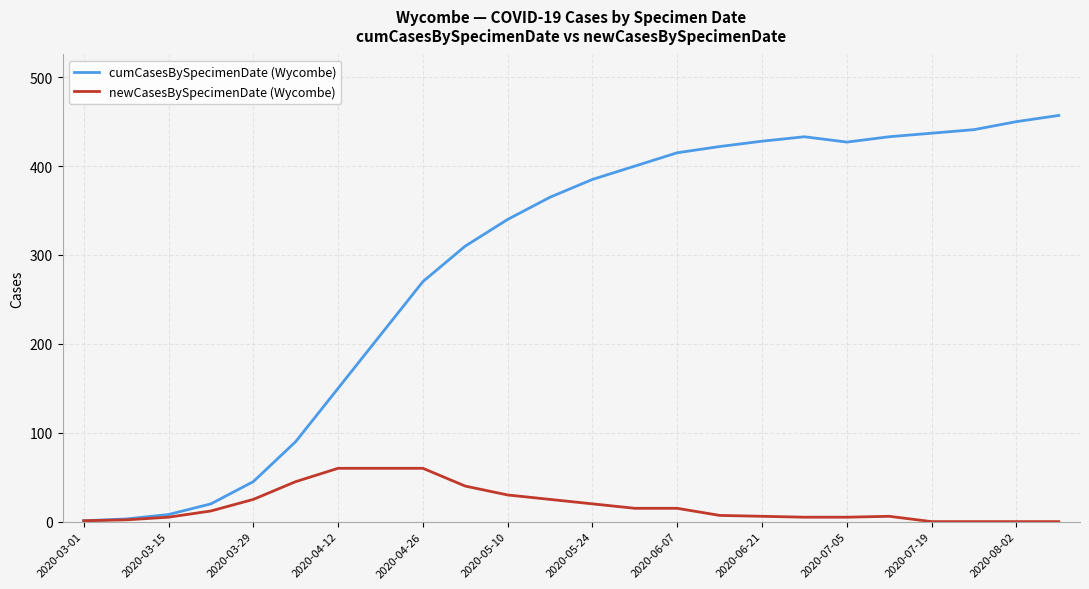

Rank the series by their average value, from lowest to highest.

newCasesBySpecimenDate (Wycombe), cumCasesBySpecimenDate (Wycombe)